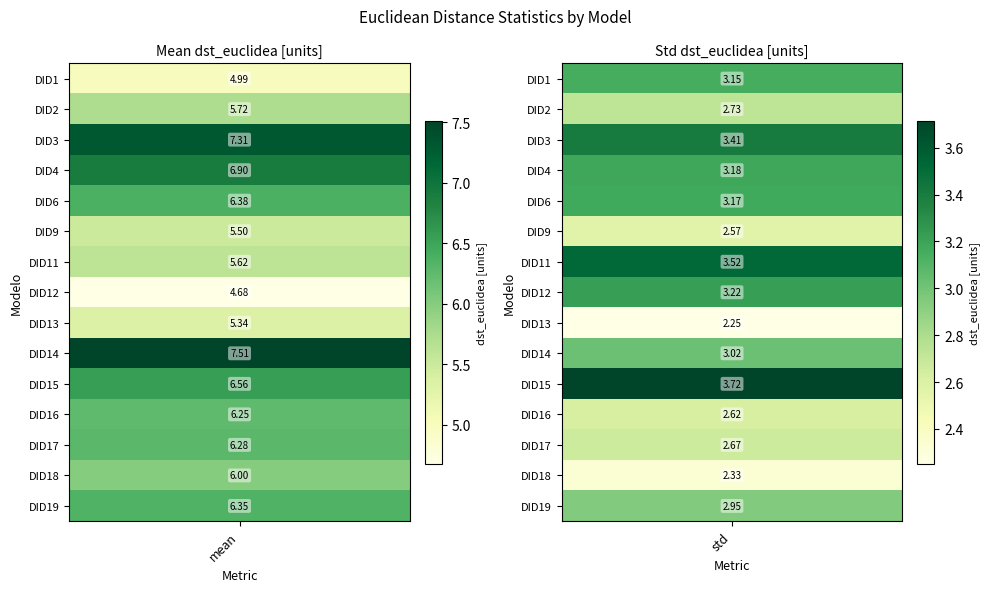

Which series has the largest range (max minus min)?

mean